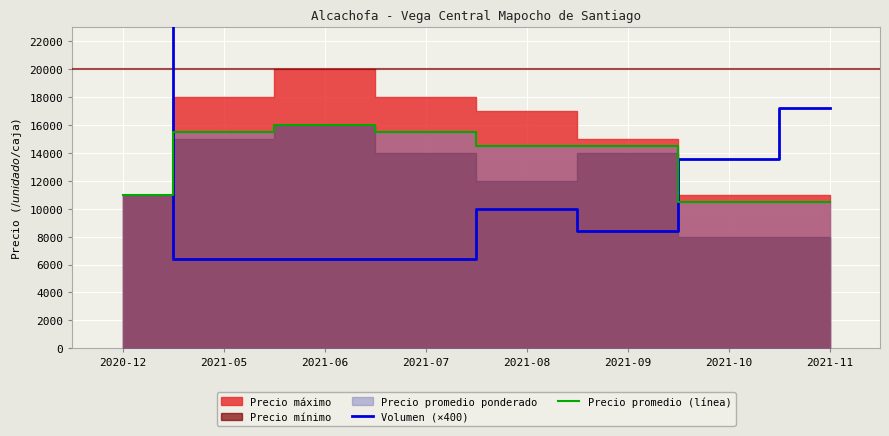

At which category does Volumen (×400) reach its first local peak?

2021-08